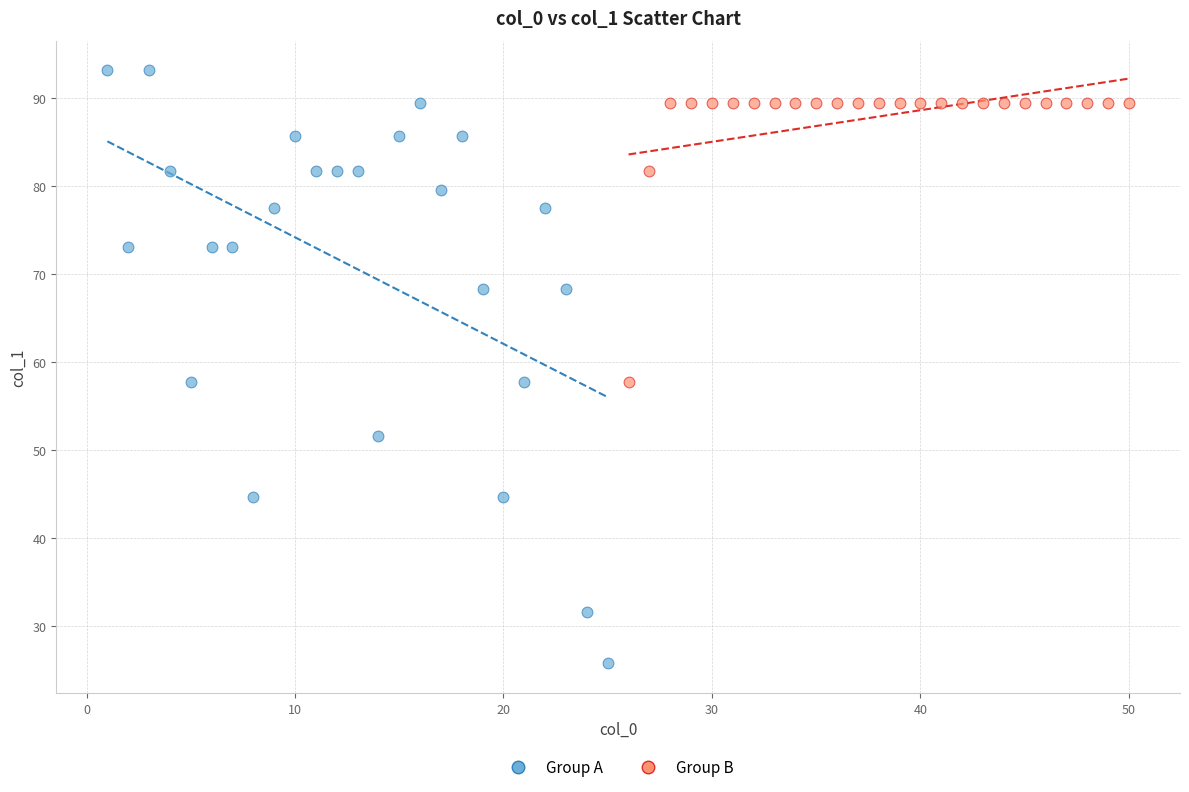

Which series contains the highest Y value?

Group A